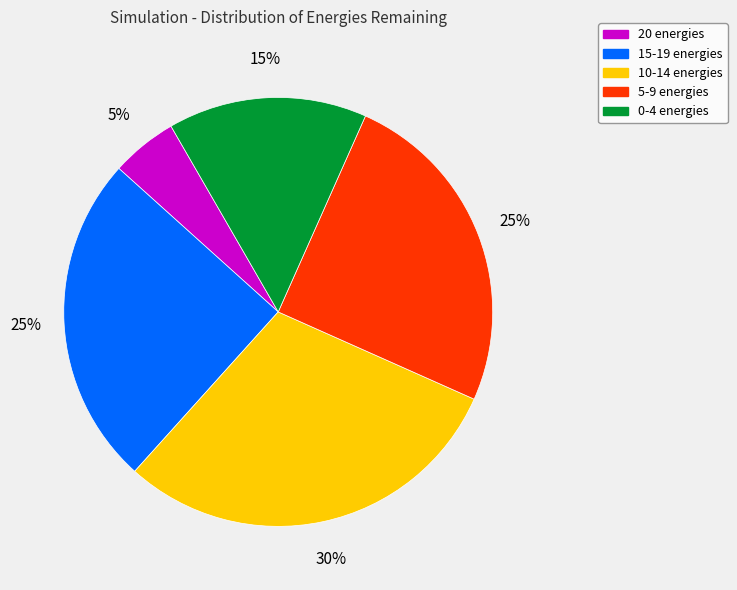

Does any single category account for the majority?

No